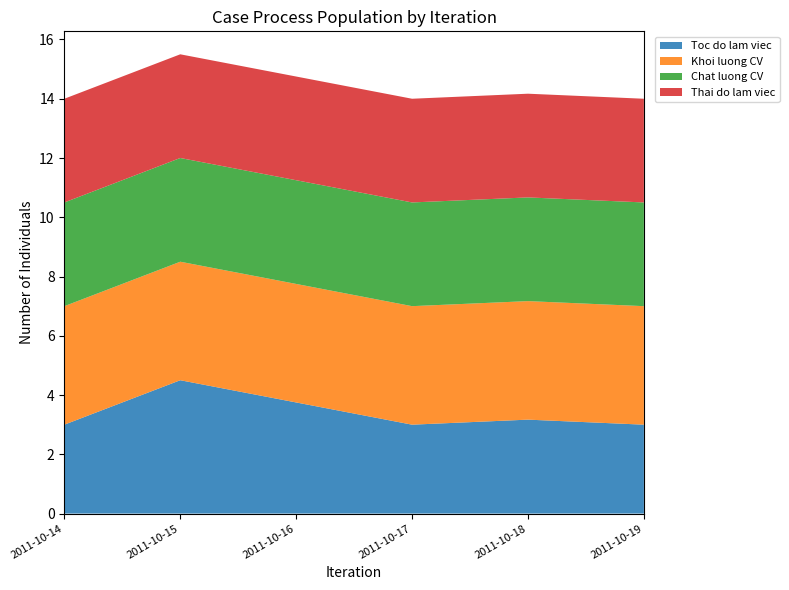

Reading left to right, what are all the values shown in this chart?

Toc do lam viec: 2011-10-14=3.0	2011-10-15=4.5	2011-10-16=3.8	2011-10-17=3.0	2011-10-18=3.2	2011-10-19=3.0
Khoi luong CV: 2011-10-14=4.0	2011-10-15=4.0	2011-10-16=4.0	2011-10-17=4.0	2011-10-18=4.0	2011-10-19=4.0
Chat luong CV: 2011-10-14=3.5	2011-10-15=3.5	2011-10-16=3.5	2011-10-17=3.5	2011-10-18=3.5	2011-10-19=3.5
Thai do lam viec: 2011-10-14=3.5	2011-10-15=3.5	2011-10-16=3.5	2011-10-17=3.5	2011-10-18=3.5	2011-10-19=3.5